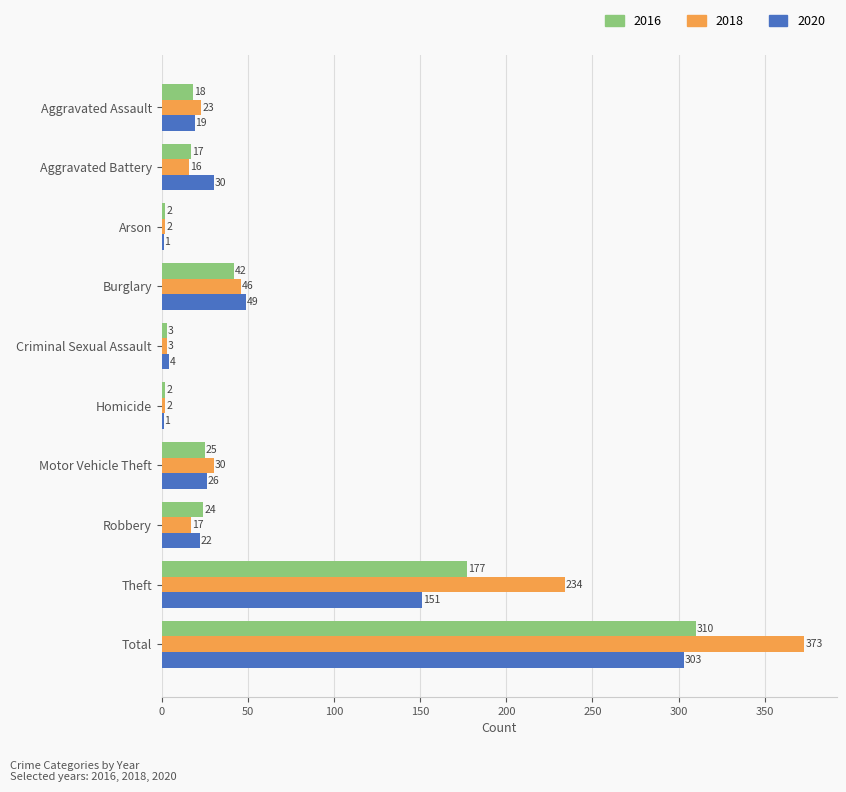

Where is 2018 nearest to the value 187?

Theft